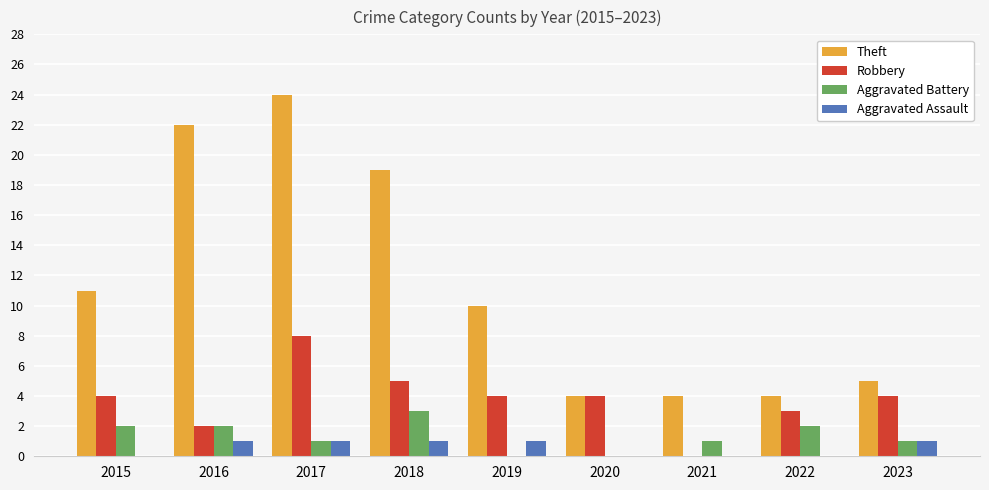

How many categories are shown in the chart?

9